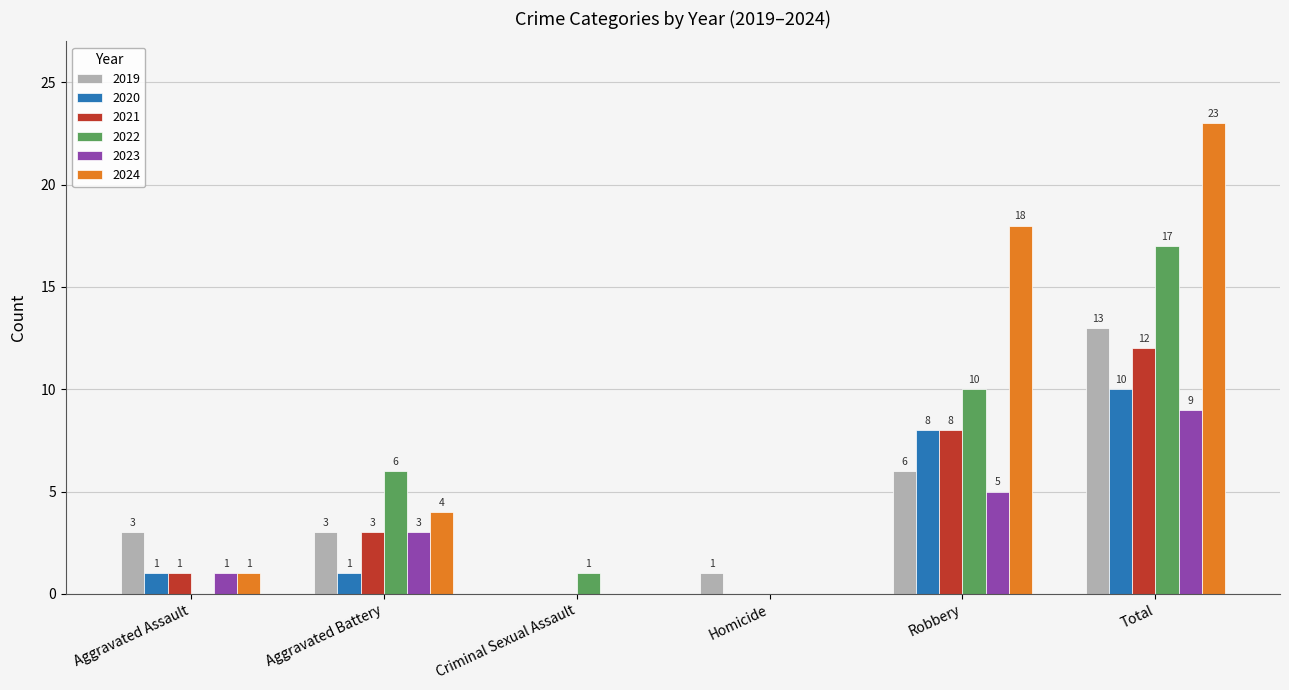

At which label is 2019 closest to 6?

Robbery